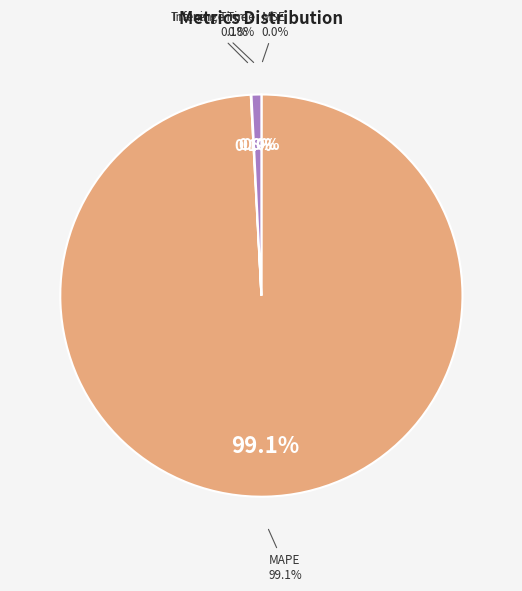

What portion of the pie excludes SMAPE?

100.0%